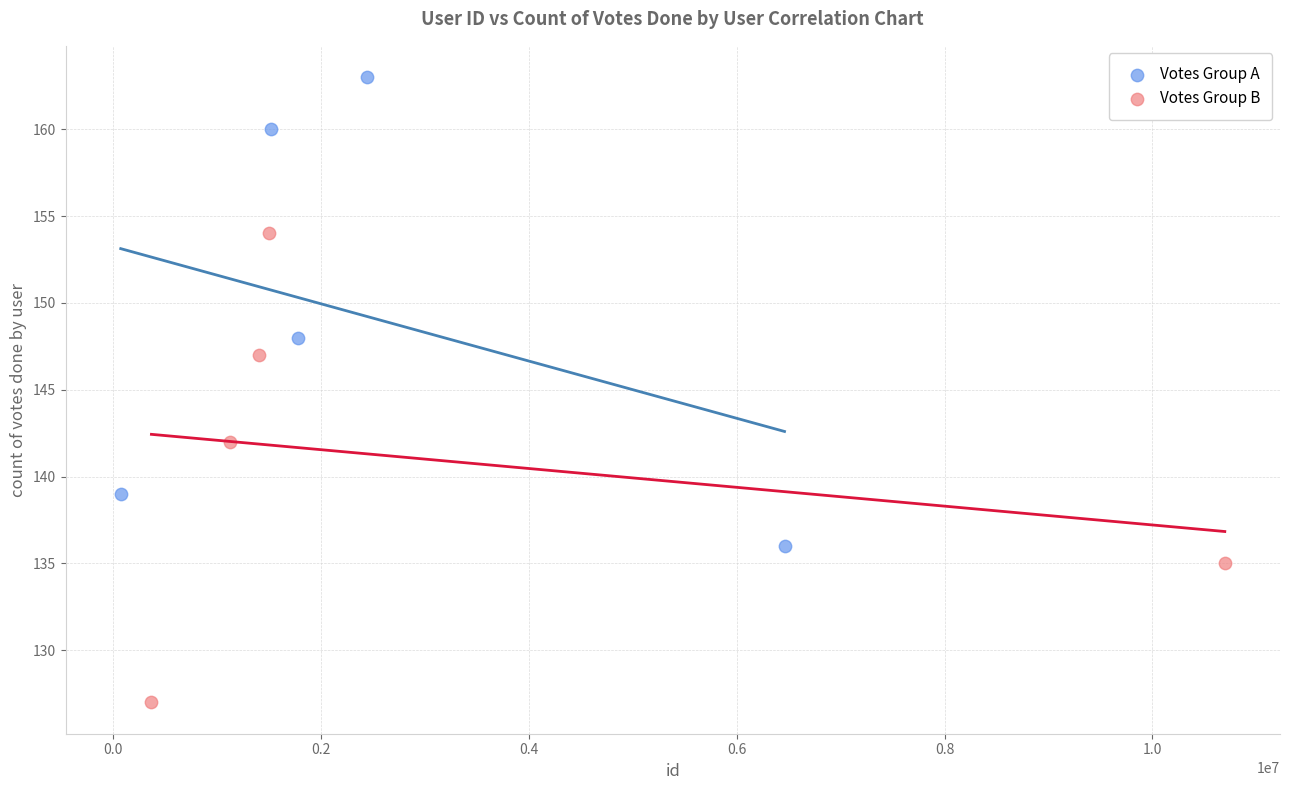

Which series contains the lowest Y value?

Votes Group B